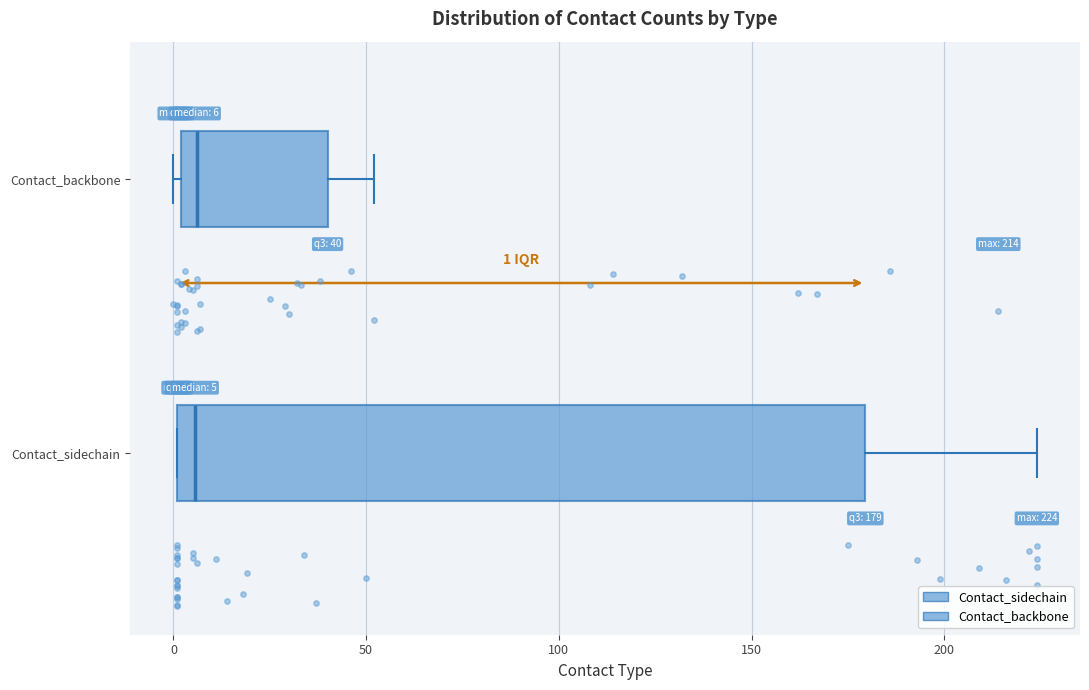

Which box is the widest, from its left edge to its right edge?

Contact_sidechain